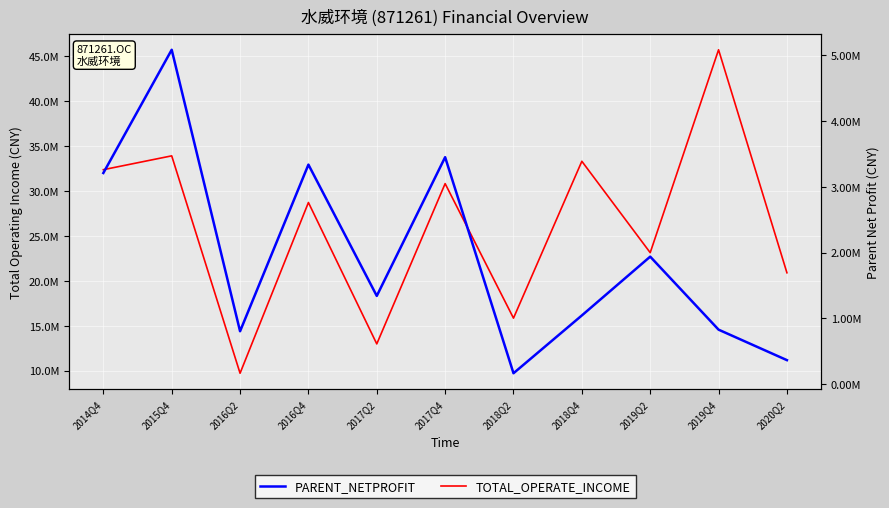

Where is the first local minimum for PARENT_NETPROFIT?

2016Q2